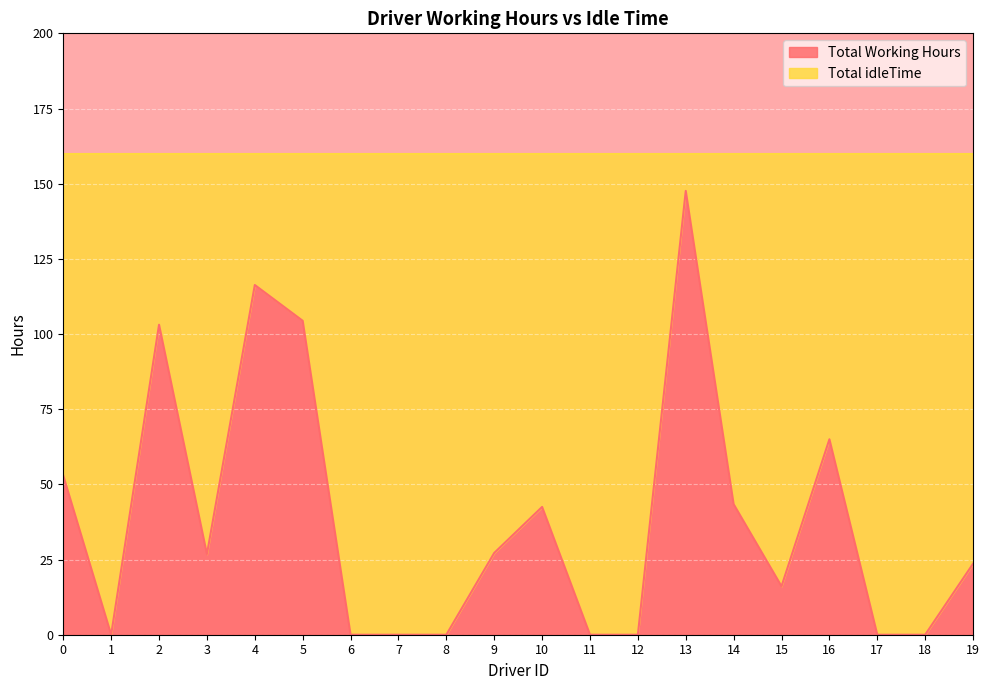

How many values are above zero?

12